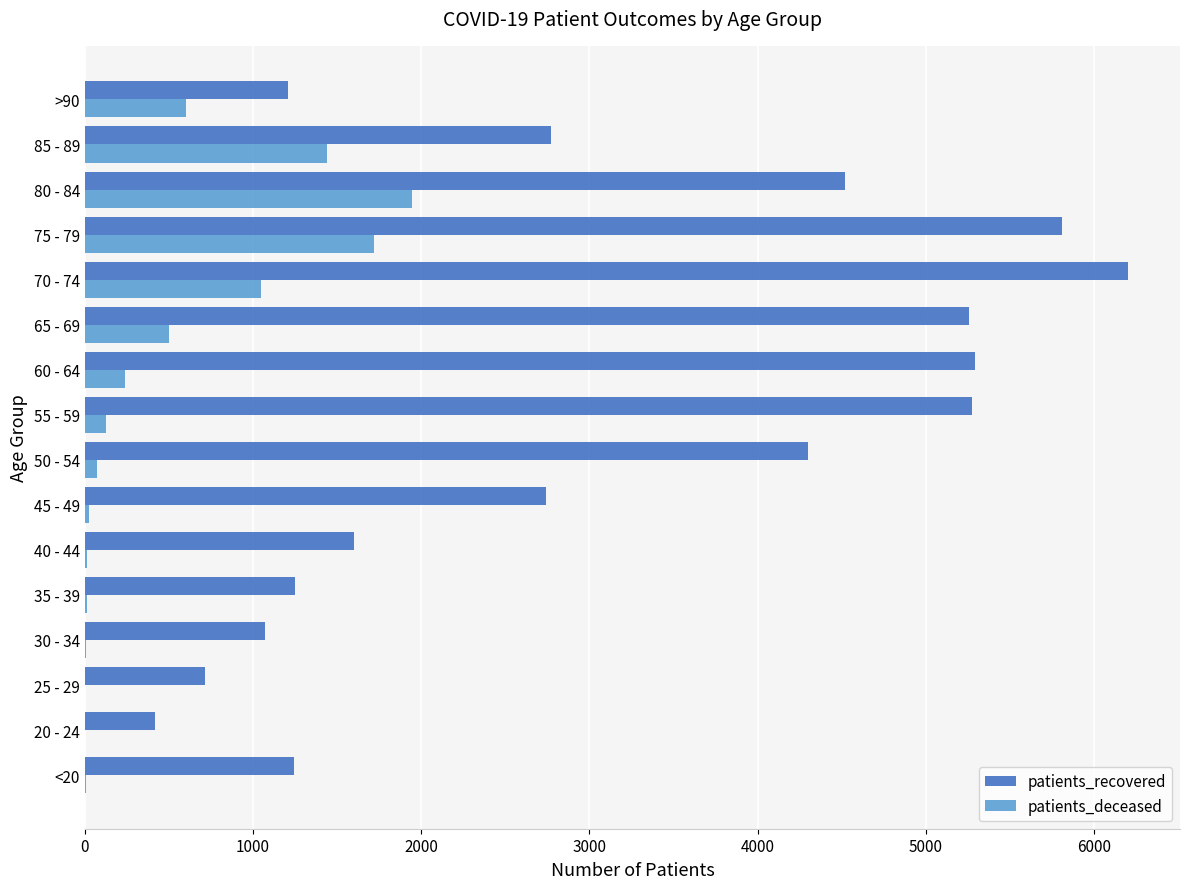

What is the sum of all patients_recovered values?

49661